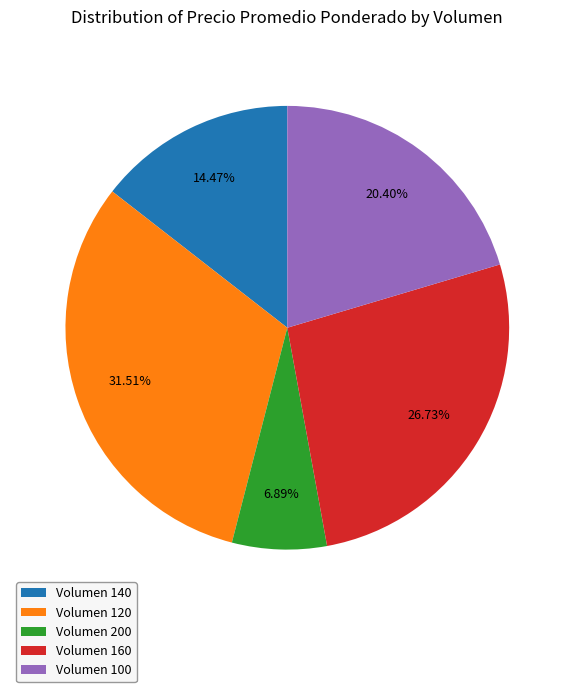

How many segments does this pie chart have?

5